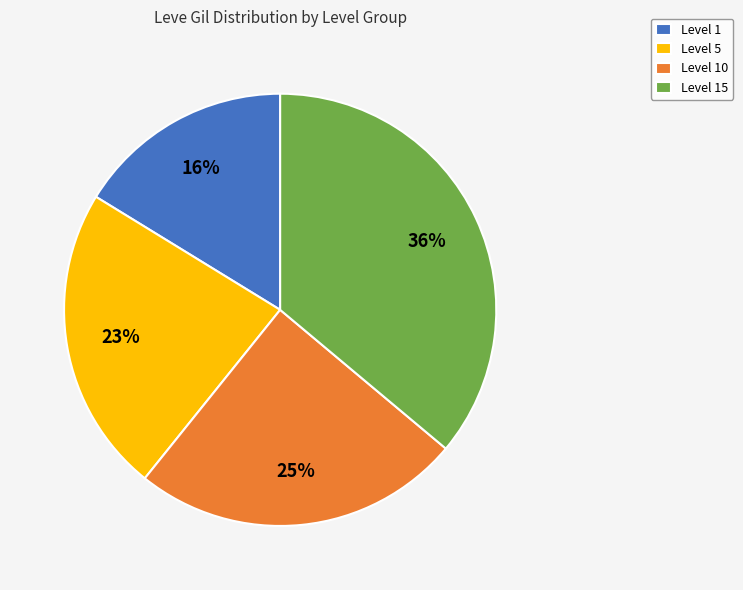

To the nearest percent, what is the average slice percentage?

25%